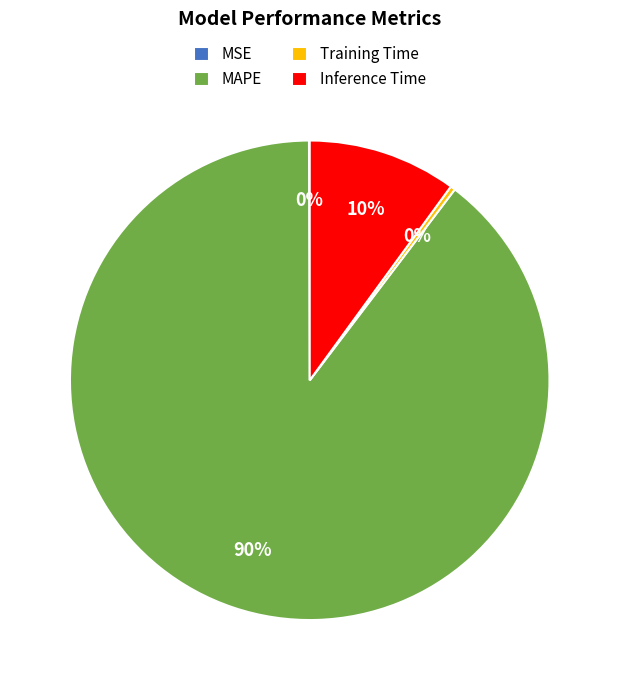

To the nearest percent, what is the difference between the largest and smallest slice percentages?

90%